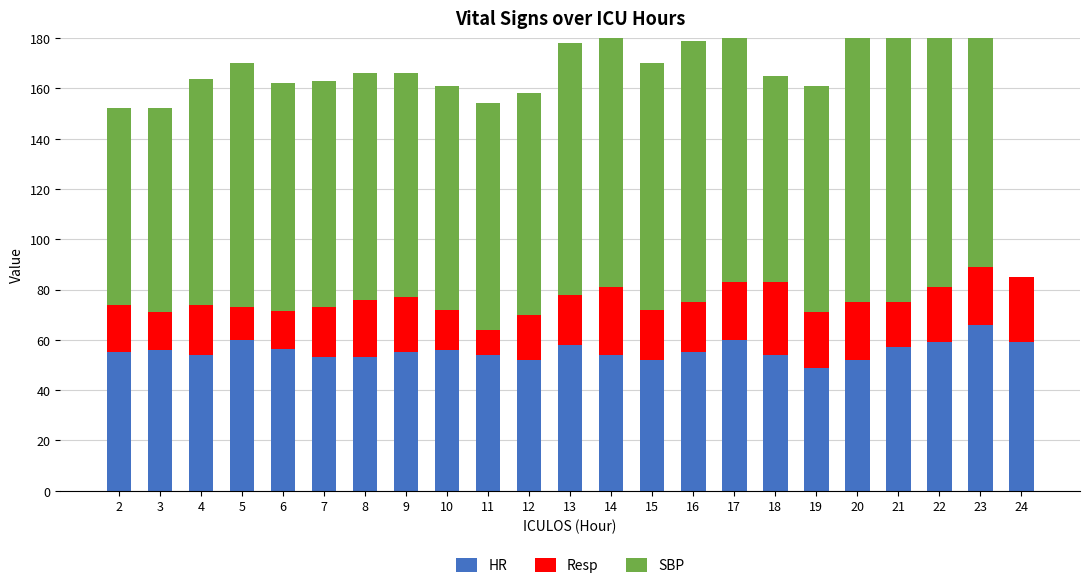

Rank the series by their average value, from highest to lowest.

SBP, HR, Resp